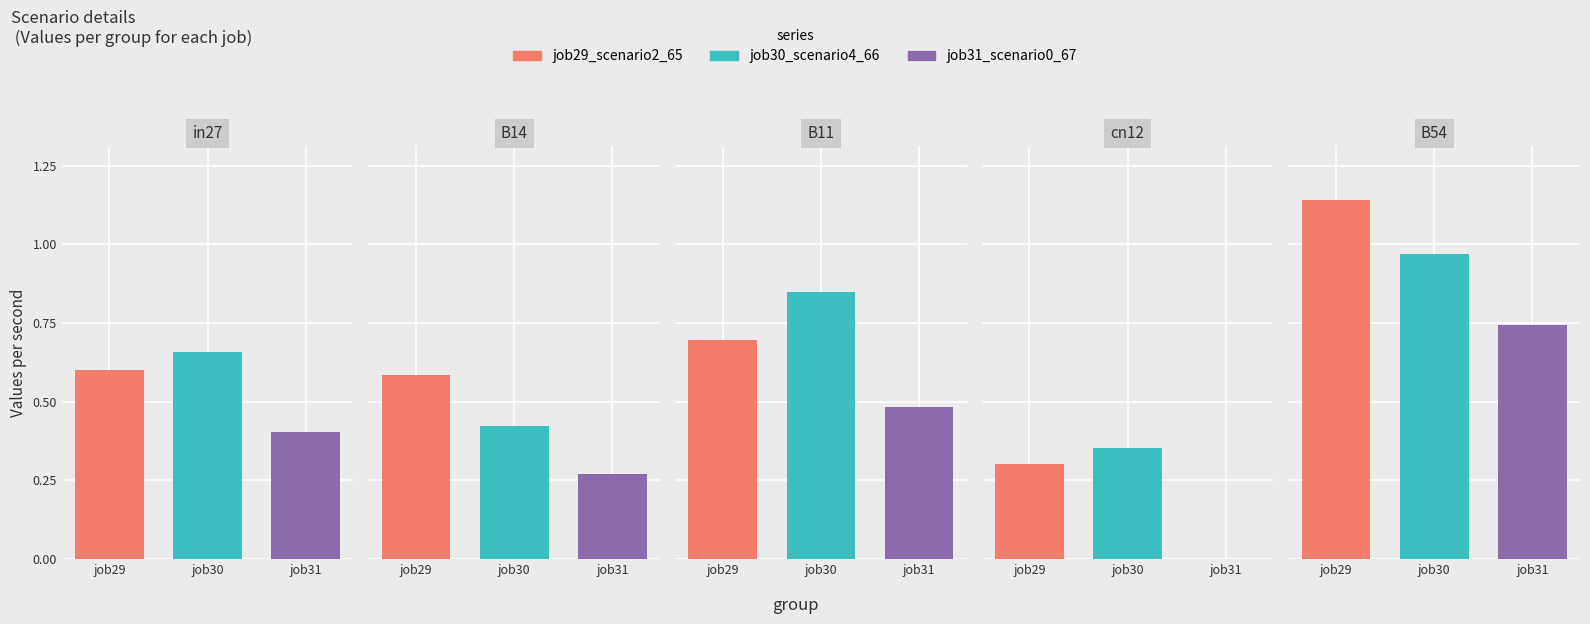

What are all the series names shown in the legend?

job29_scenario2_65, job30_scenario4_66, job31_scenario0_67